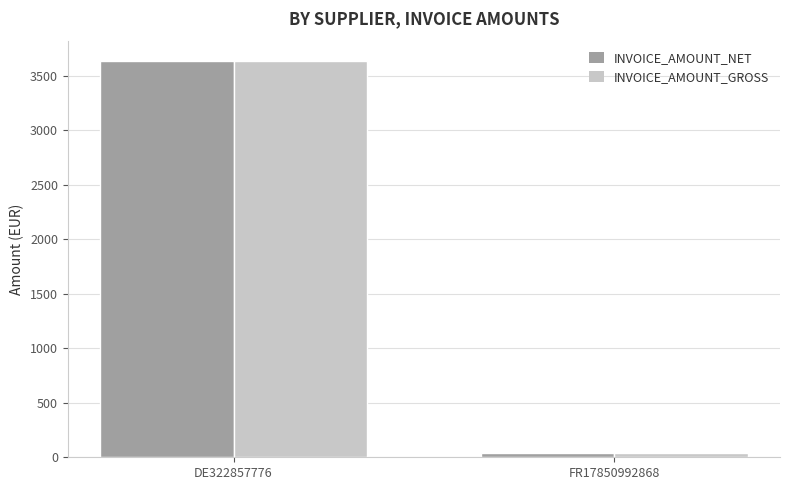

List the labels in order of INVOICE_AMOUNT_NET value, smallest first.

FR17850992868, DE322857776